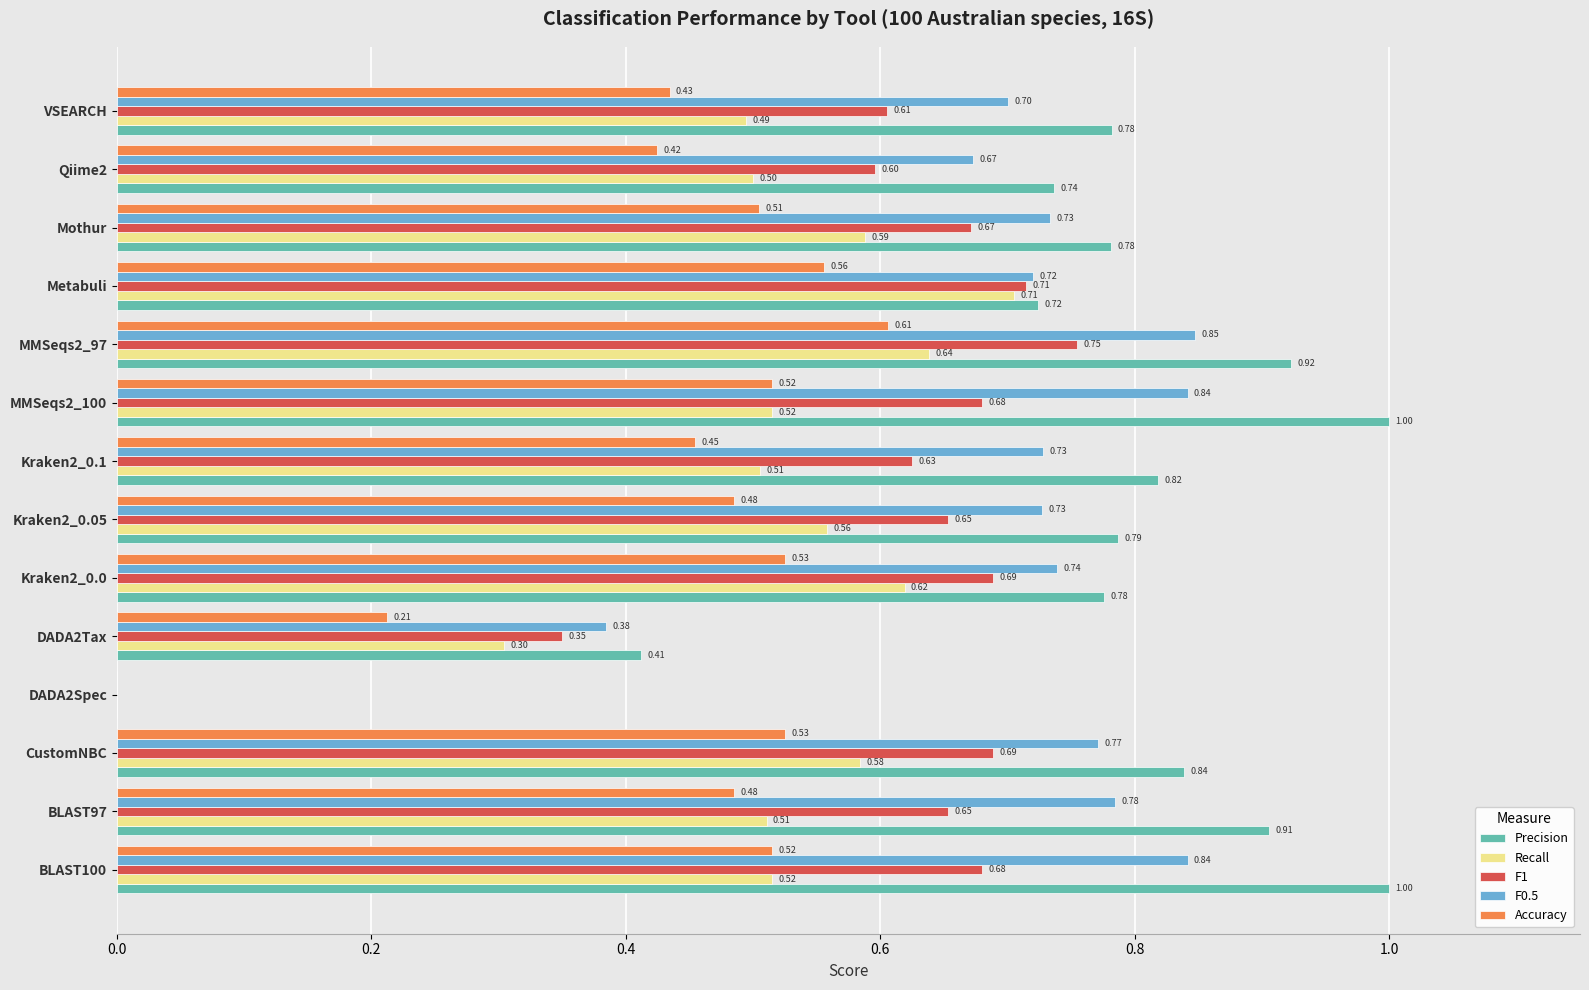

Is the value of F1 at BLAST100 greater than the value of Accuracy at MMSeqs2_97?

Yes